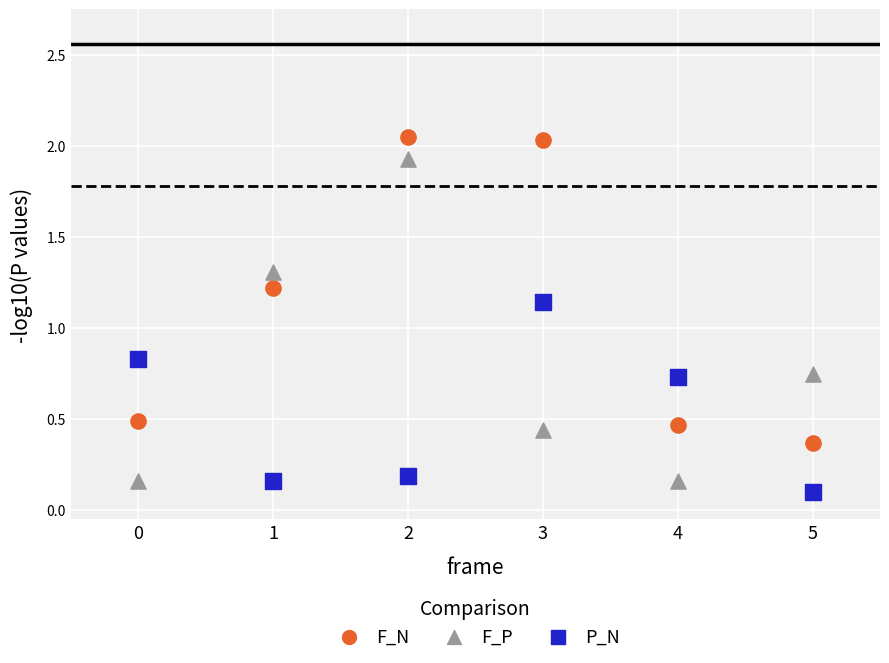

Which series reaches the maximum Y coordinate?

F_N